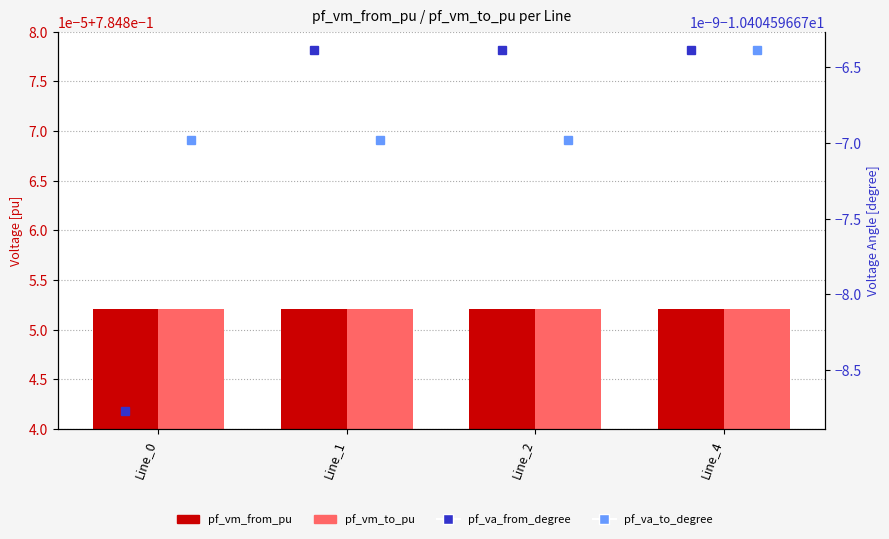

What is the value of the pf_va_to_degree bar at the 2nd from the left?

-10.4